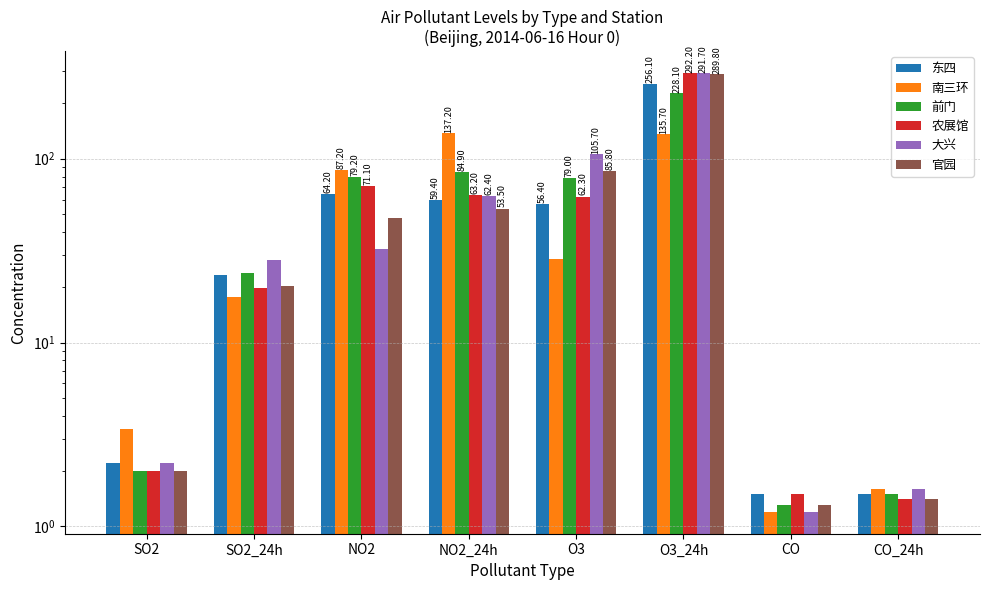

Where does the 南三环 series first go above 28?

NO2